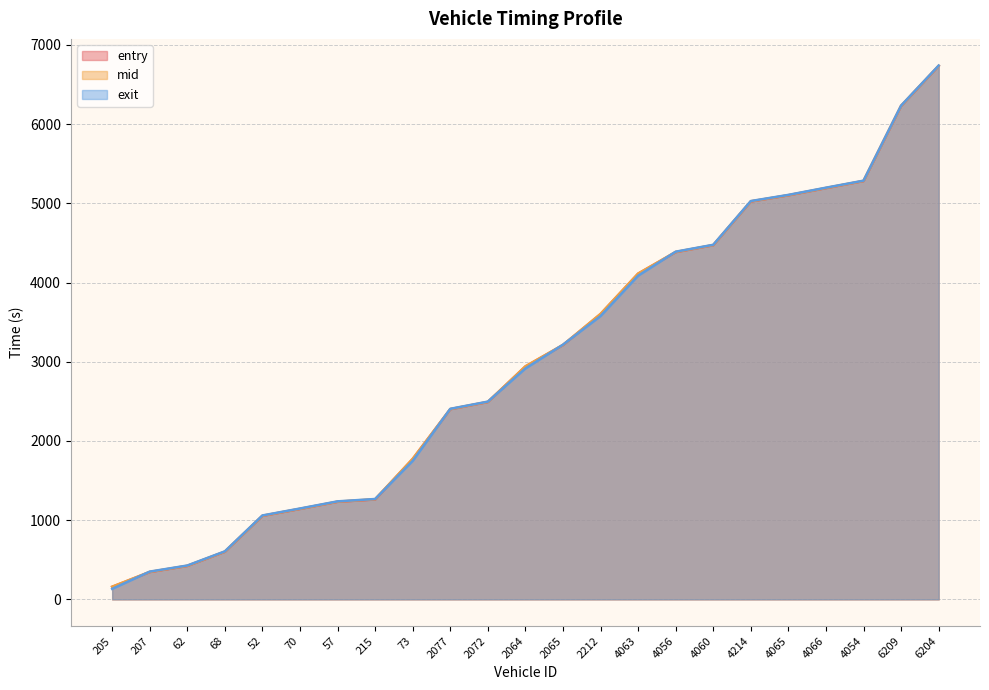

What are all the series names shown in the legend?

entry, mid, exit